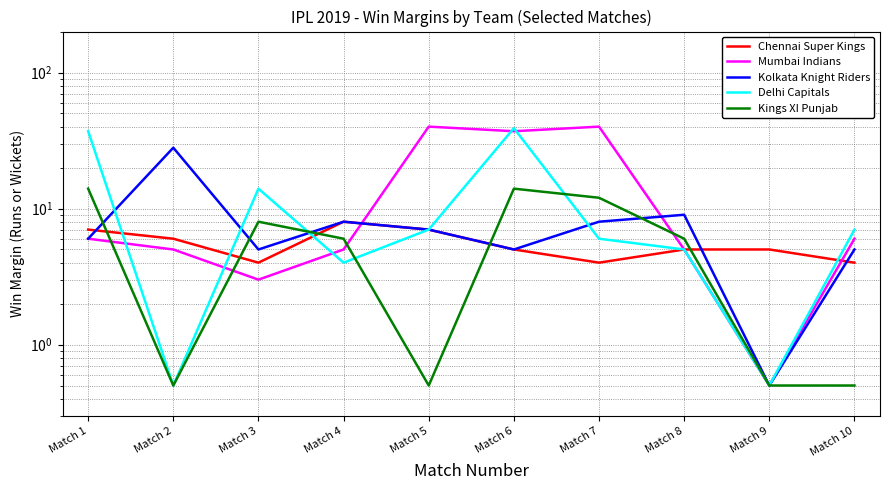

What is the value of the Delhi Capitals point at the 4th from the left?

4.0